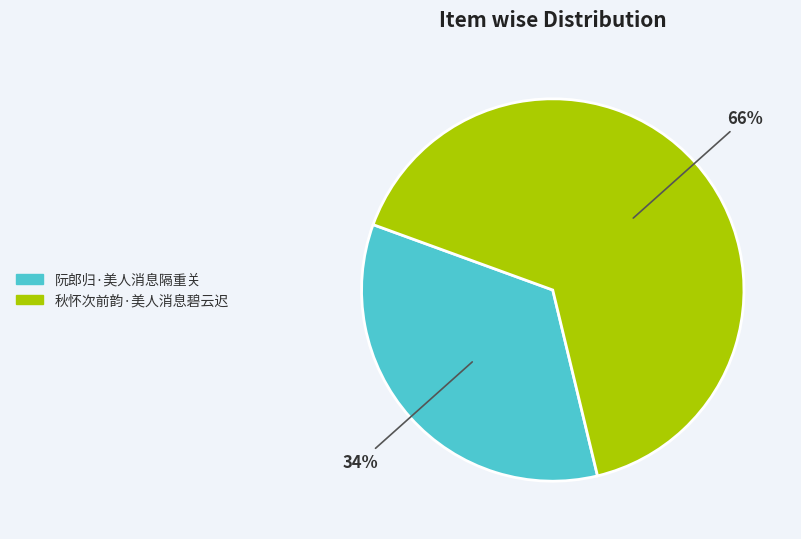

To the nearest percent, what is the combined percentage of 秋怀次前韵·美人消息碧云迟 and 阮郎归·美人消息隔重关?

100%